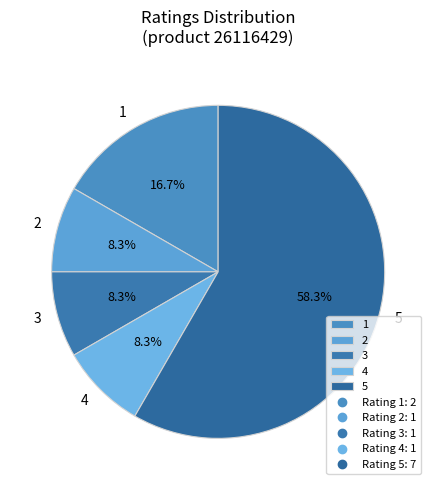

Combined, do 5 and 2 account for over 50%?

Yes